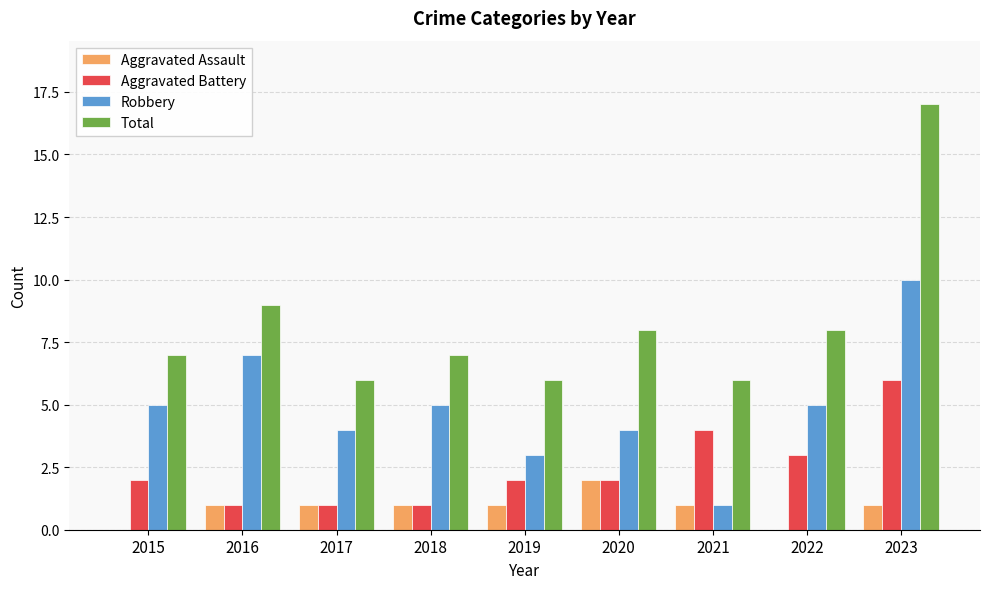

How many distinct data groups are displayed?

4